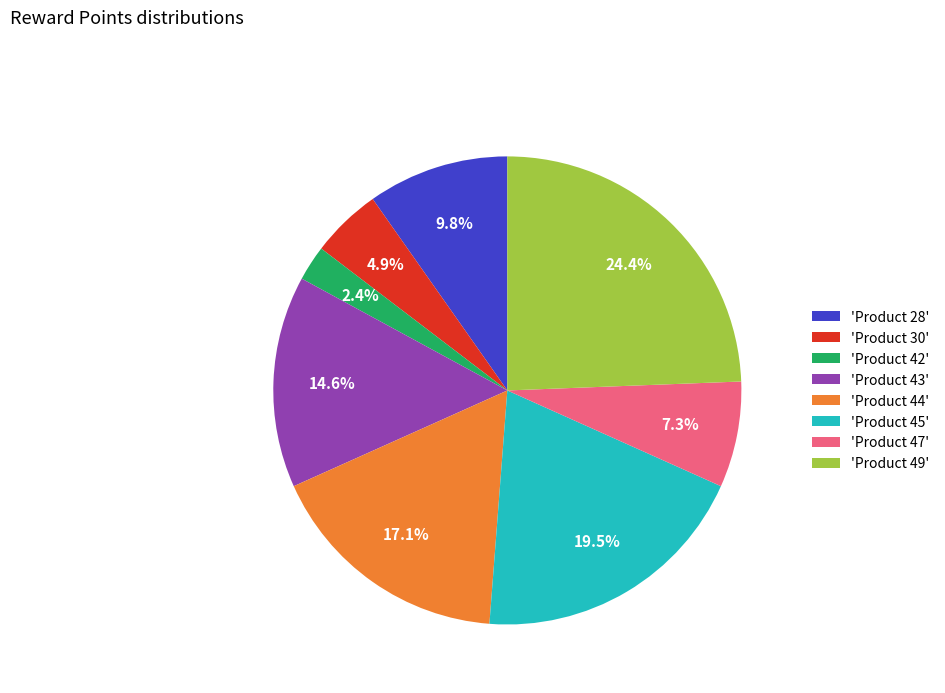

Rank the categories by value from lowest to highest.

'Product 42', 'Product 30', 'Product 47', 'Product 28', 'Product 43', 'Product 44', 'Product 45', 'Product 49'